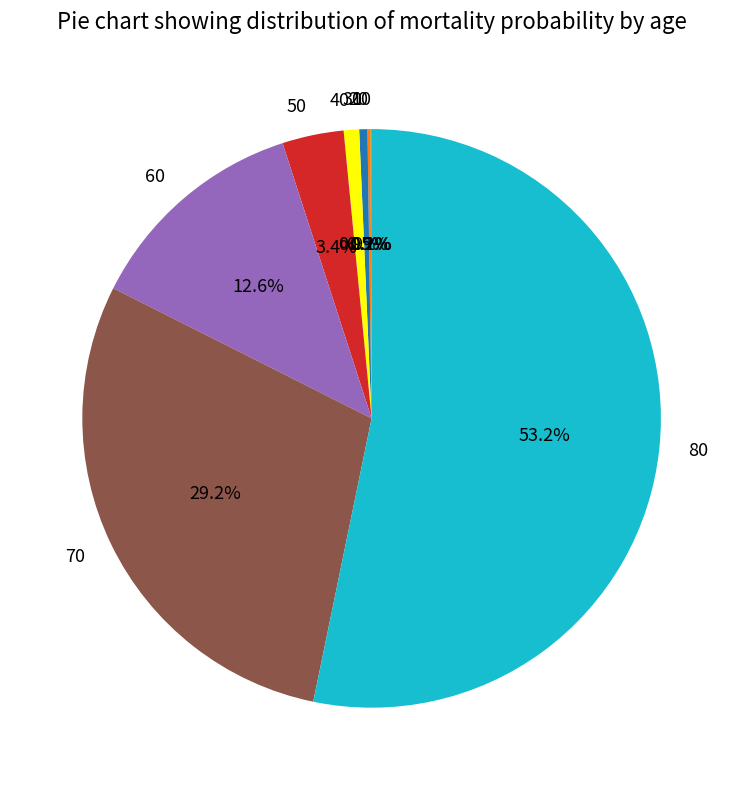

Combined, do 40 and 60 account for over 50%?

No